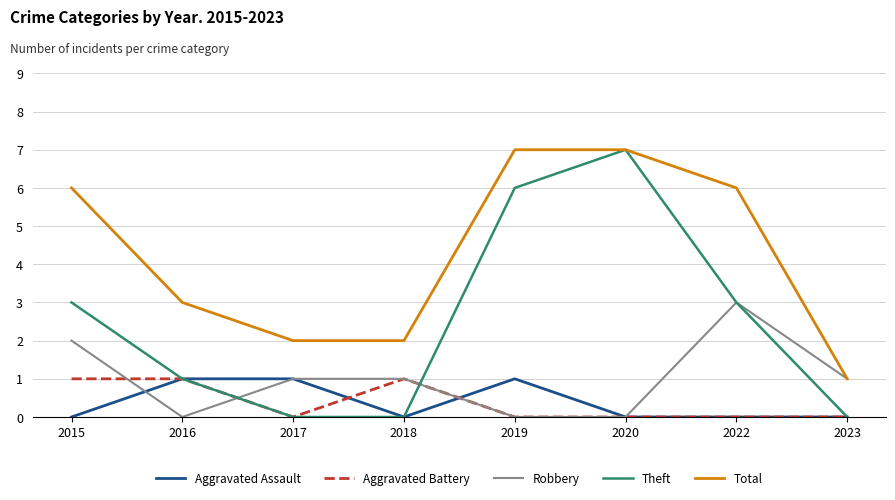

Is this an area chart (filled region under the line)?

No